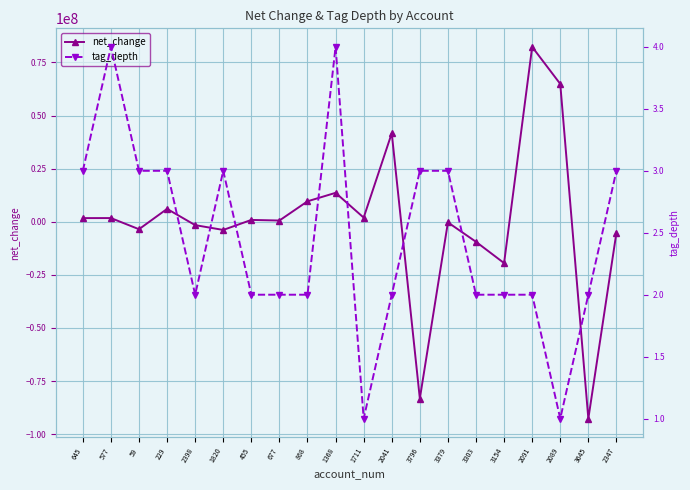

What is the spread (max minus min) of values at 3379?

313301